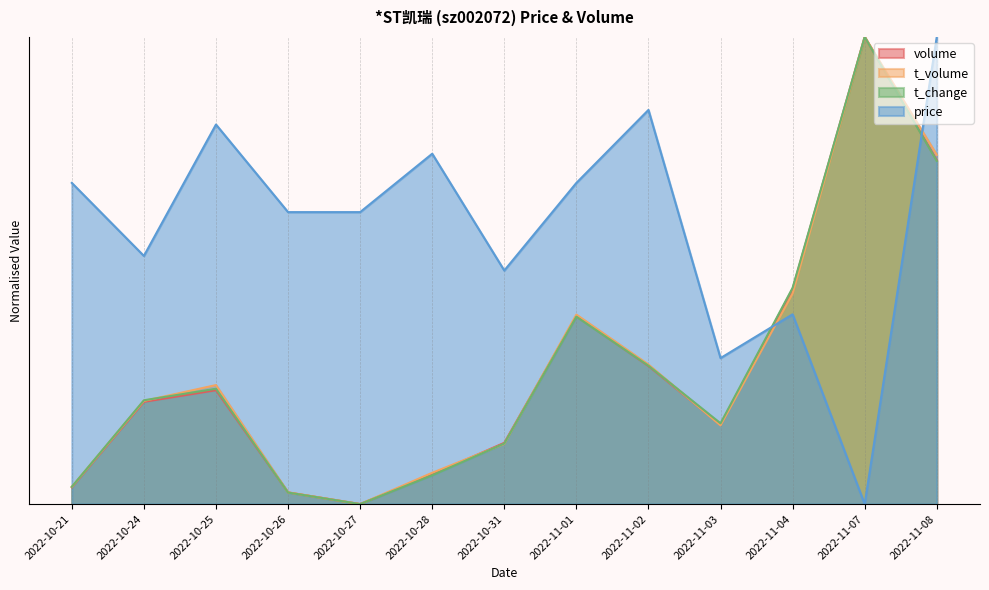

After their last crossing, which series has the higher values: t_change or volume?

t_change